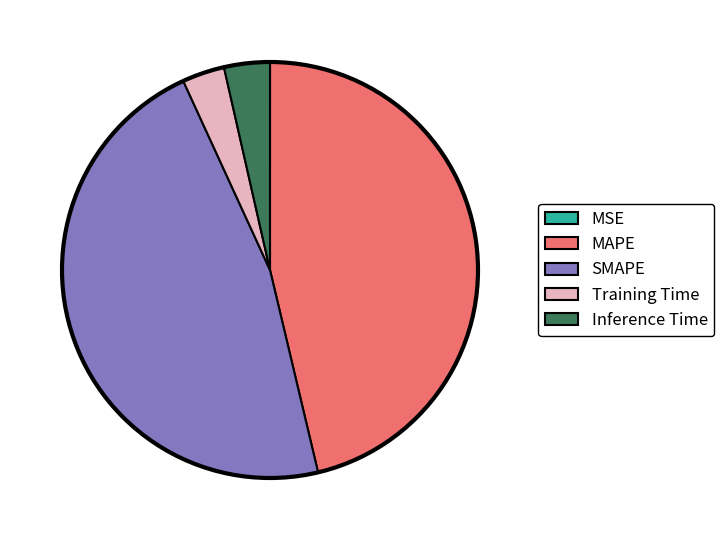

Which has a higher value, MAPE or SMAPE?

SMAPE